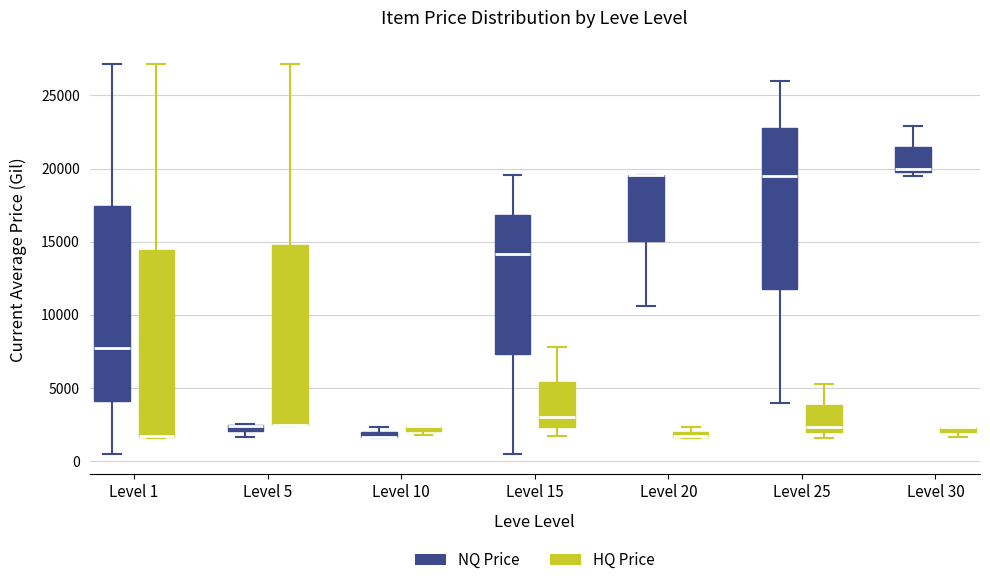

Which box is the tallest, from its lower edge to its upper edge?

Level 1 (NQ Price)